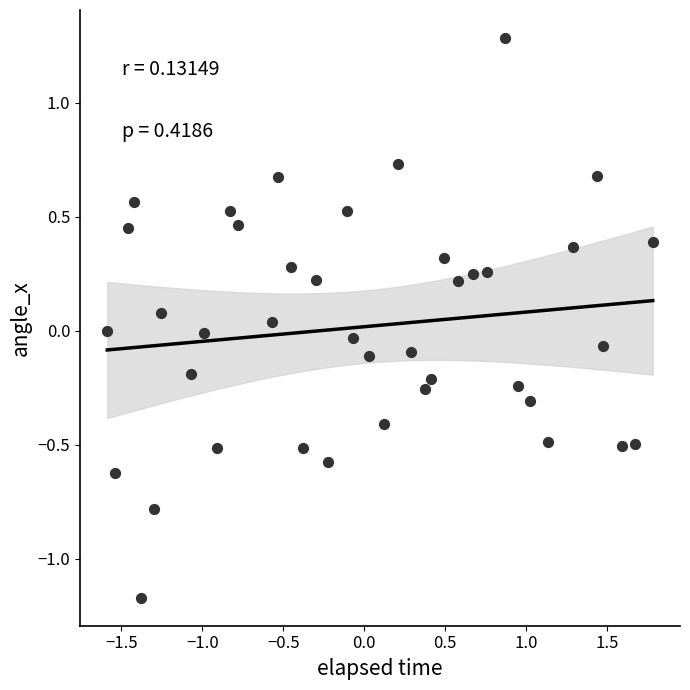

What is the range of Y values (max minus min)?

2.5